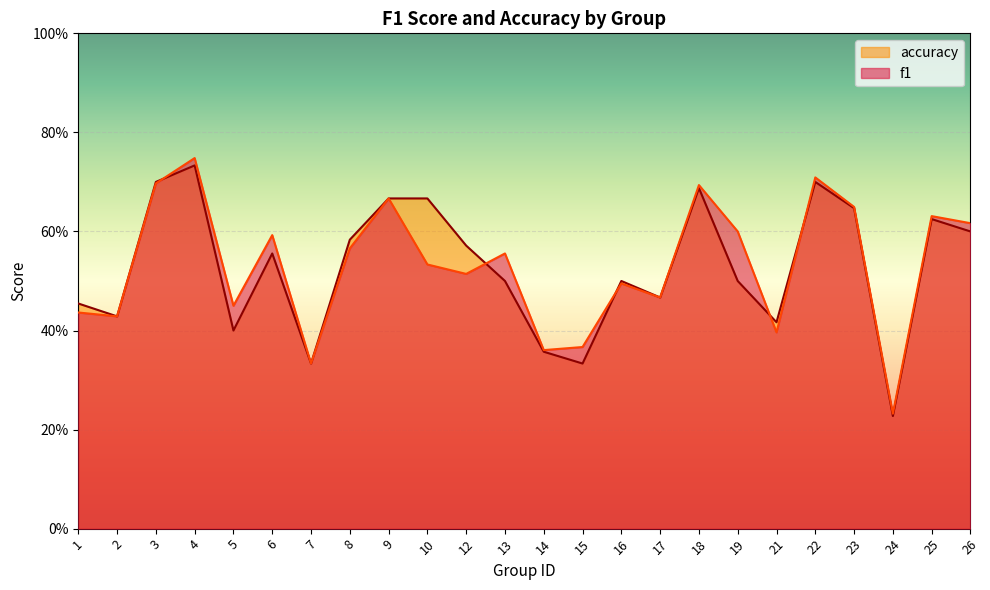

At which category does the chart reach its peak across all series?

4